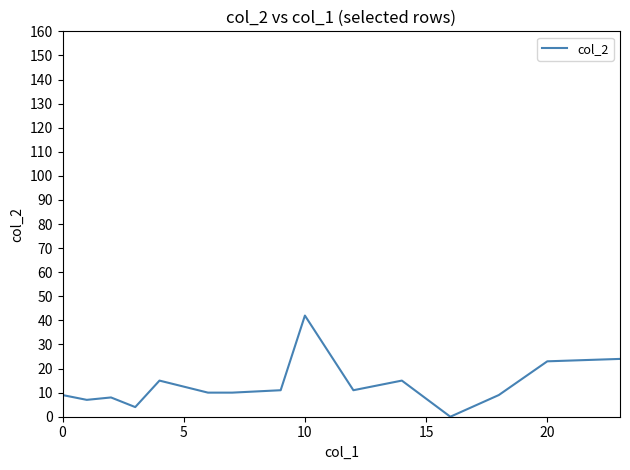

What is the maximum value shown in the chart?

42